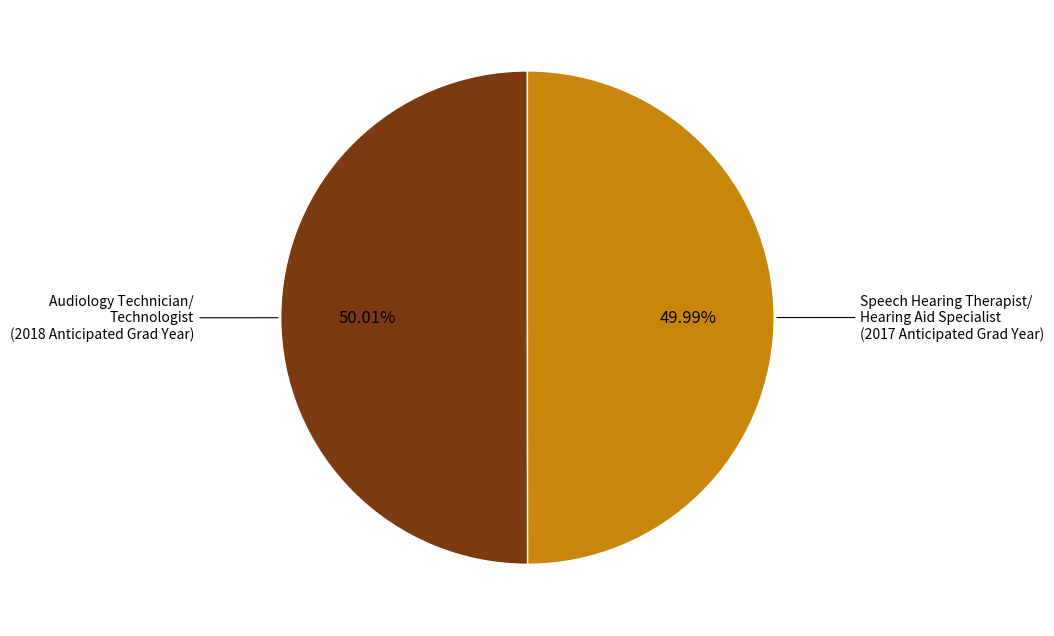

How many segments does this pie chart have?

2